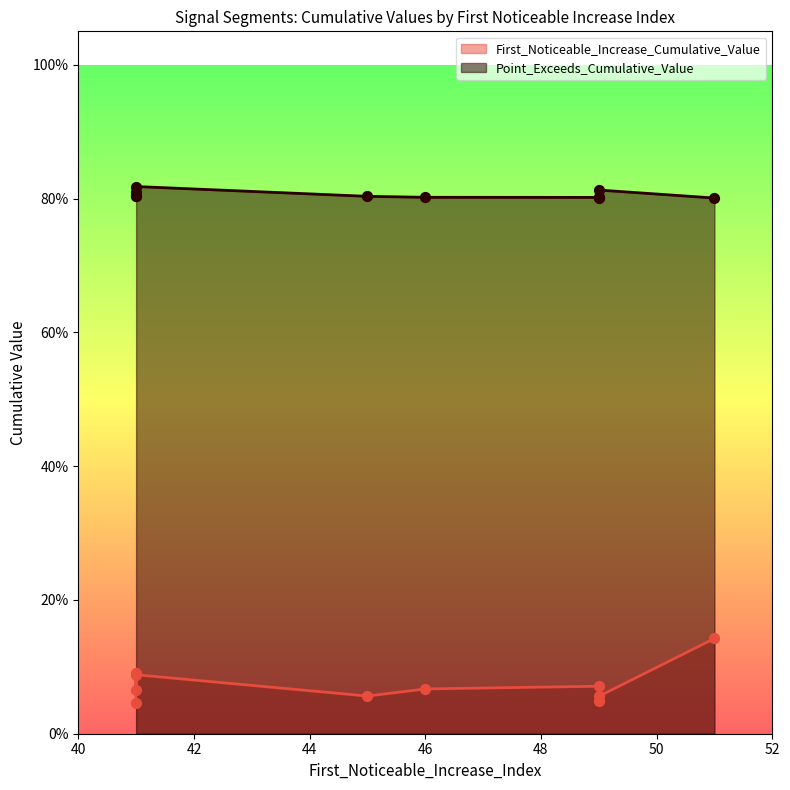

Which series contains the highest Y value?

Point_Exceeds_Cumulative_Value